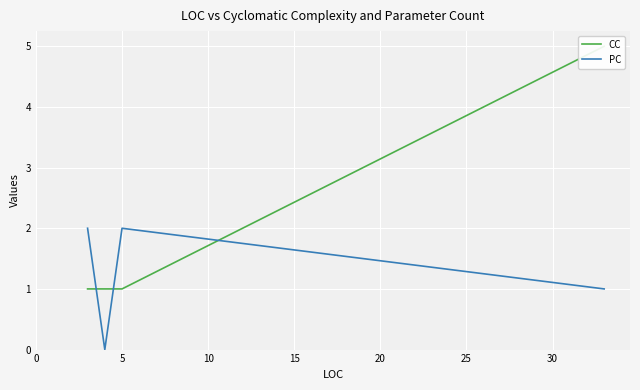

True or false: CC has a value of 1 at 5.

True